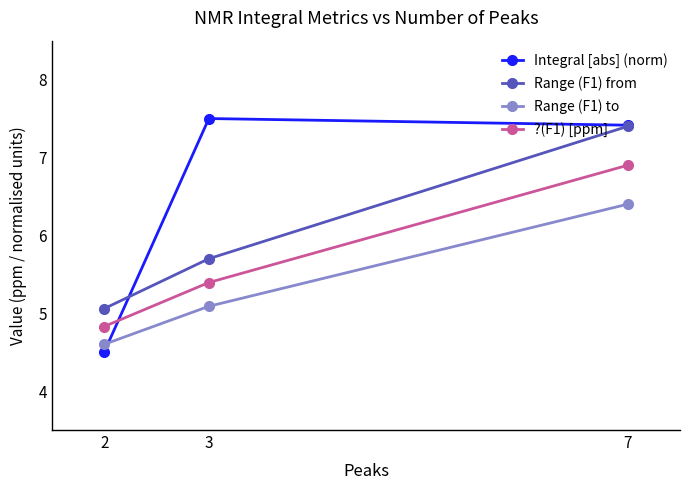

List the series in order of their overall mean, lowest first.

Range (F1) to, ?(F1) [ppm], Range (F1) from, Integral [abs] (norm)